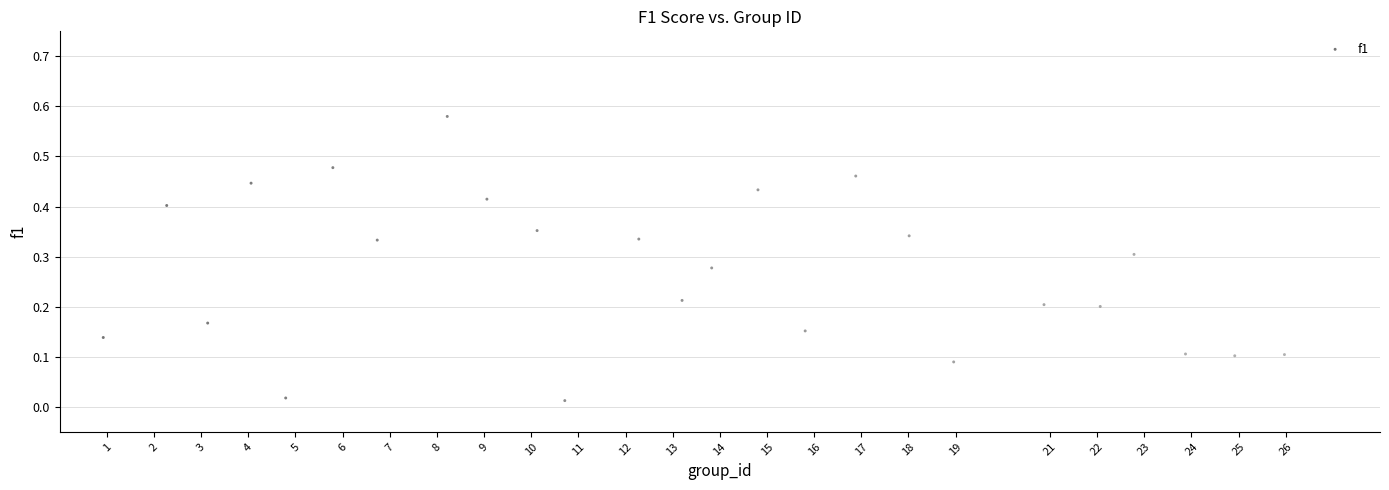

What is the range of X values (max minus min)?

25.0